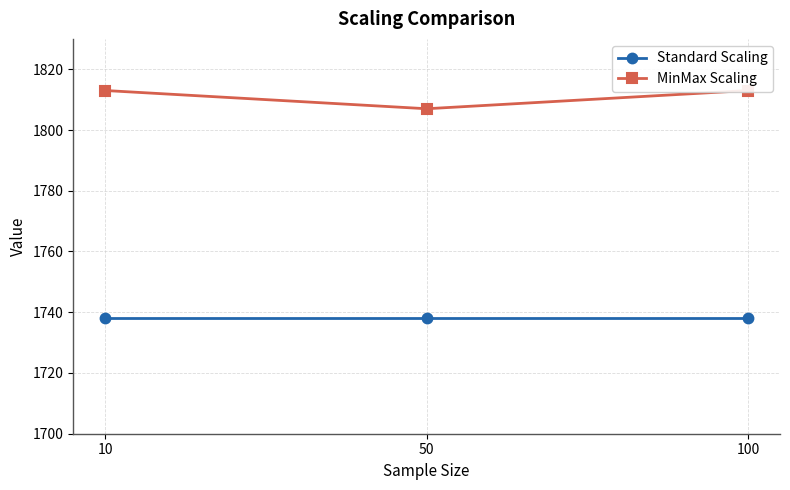

True or false: MinMax Scaling has a value of 1807 at 50.

True